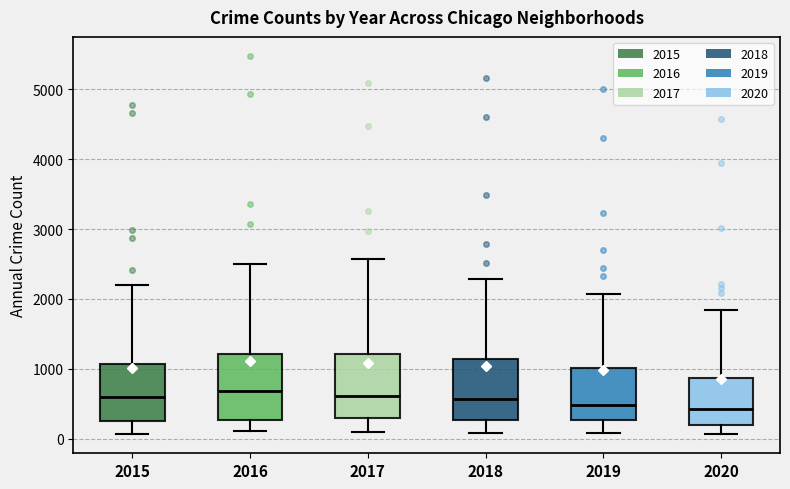

Reading left to right, read every box against the y-axis: the position of its median line, the range the box covers, and the ends of its whiskers. The values are not printed on the chart, so give them approximately, as read against the axis.

2015: median 600, box 300 to 1100, whiskers 100 to 2200
2016: median 700, box 300 to 1200, whiskers 100 to 2500
2017: median 600, box 300 to 1200, whiskers 100 to 2600
2018: median 600, box 300 to 1100, whiskers 100 to 2300
2019: median 500, box 300 to 1000, whiskers 100 to 2100
2020: median 400, box 200 to 900, whiskers 100 to 1800